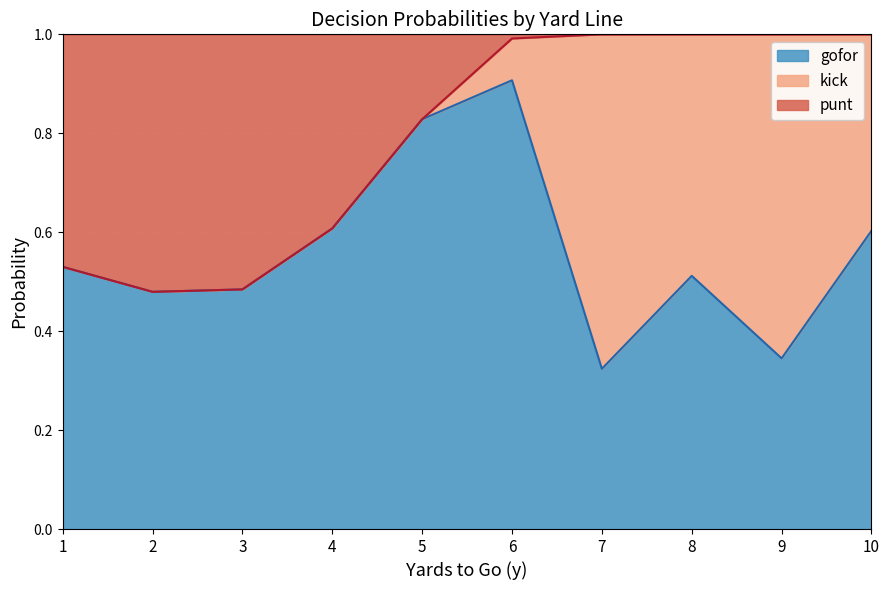

What is the highest value of the gofor series?

0.9